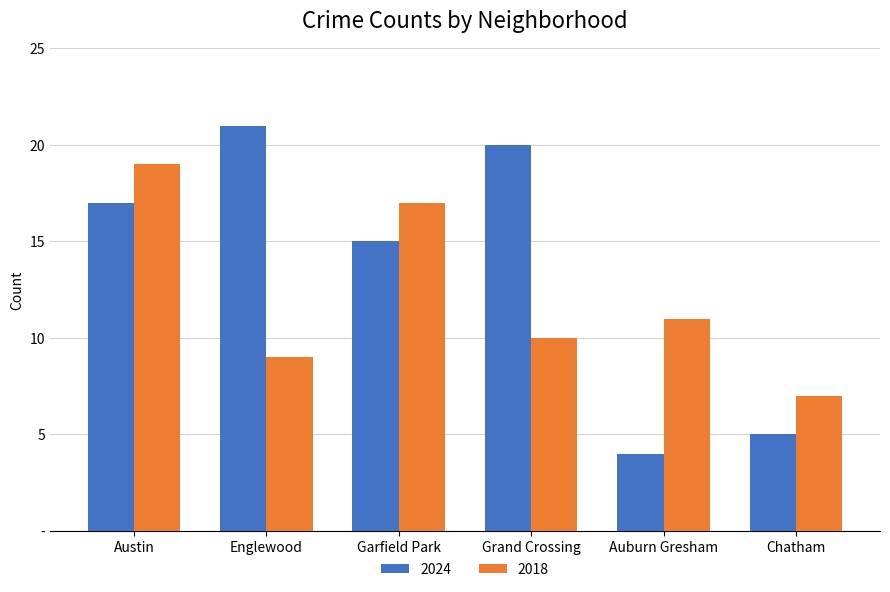

What is the smallest value displayed?

4